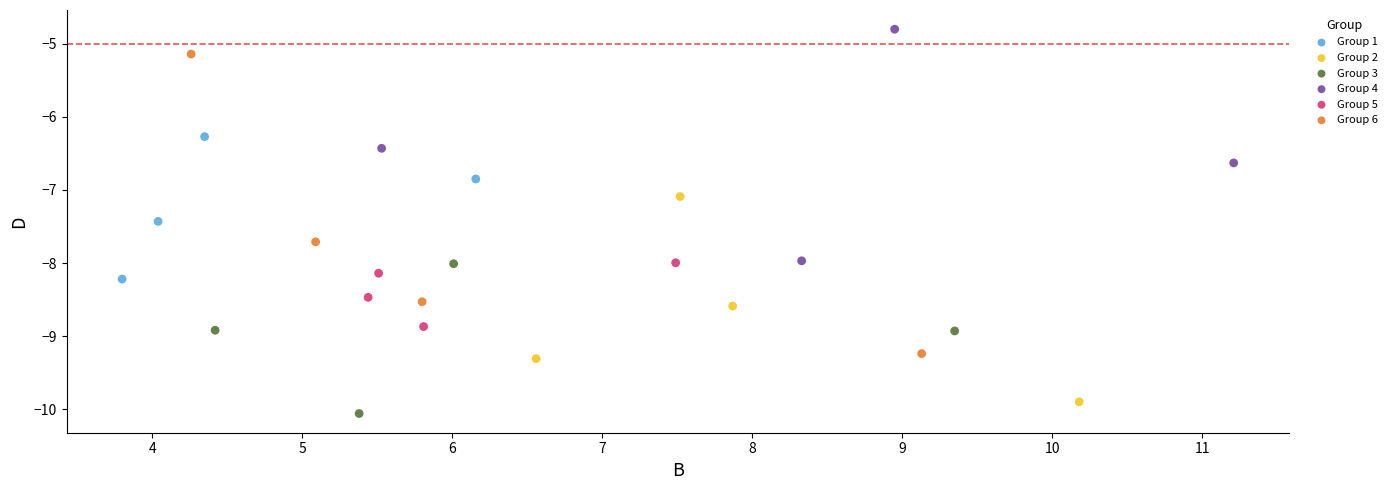

Which series contains the lowest Y value?

Group 3